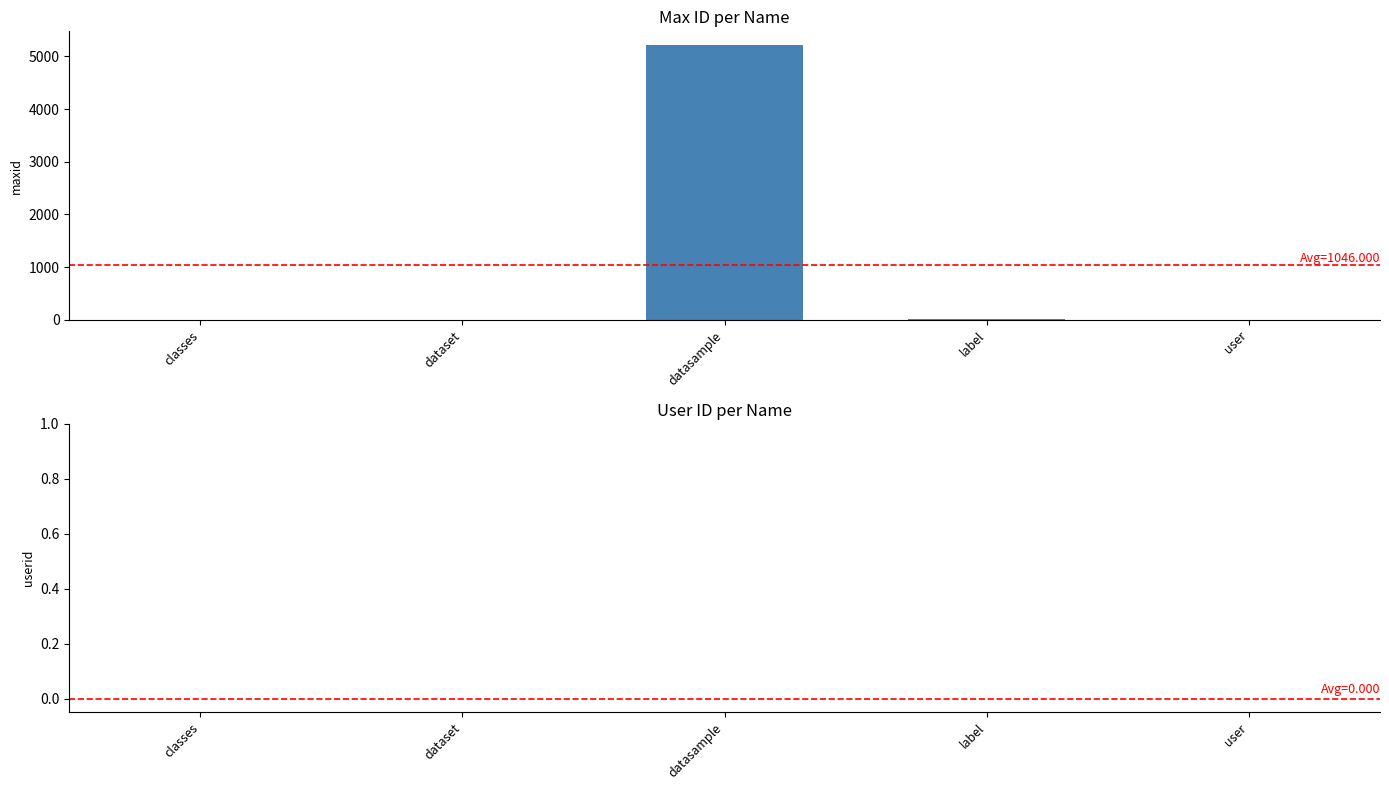

Count the number of data series in this chart.

1